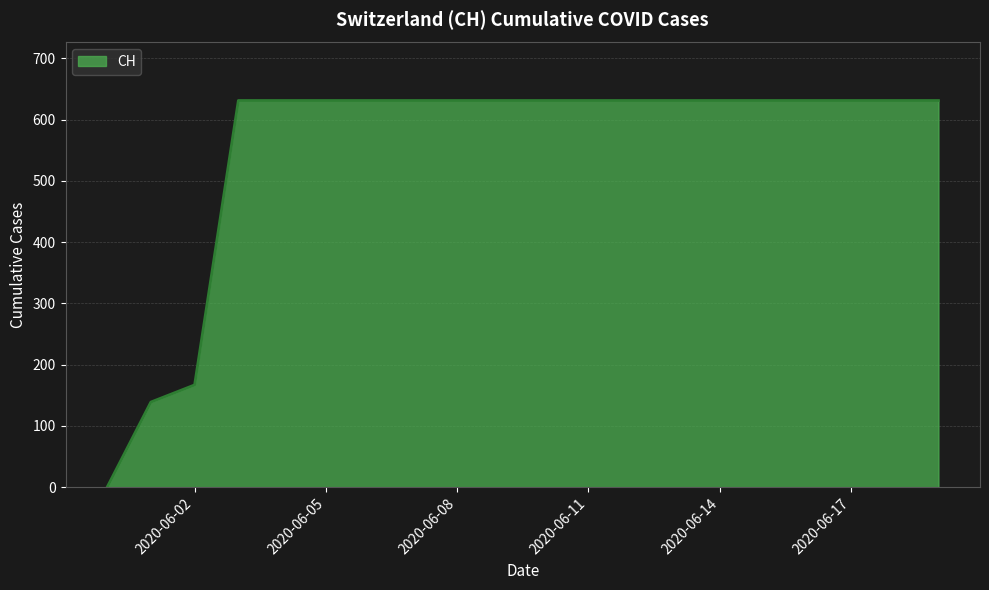

What is the difference between the maximum and minimum values?

631